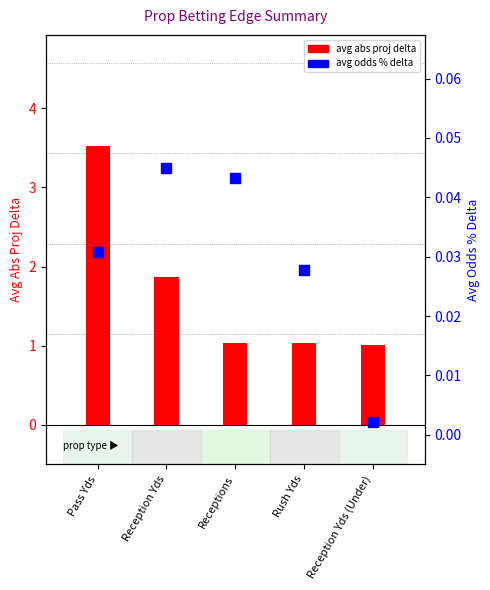

Is the value of avg abs proj delta at Reception Yds (Under) greater than the value of avg odds % delta at Receptions?

Yes